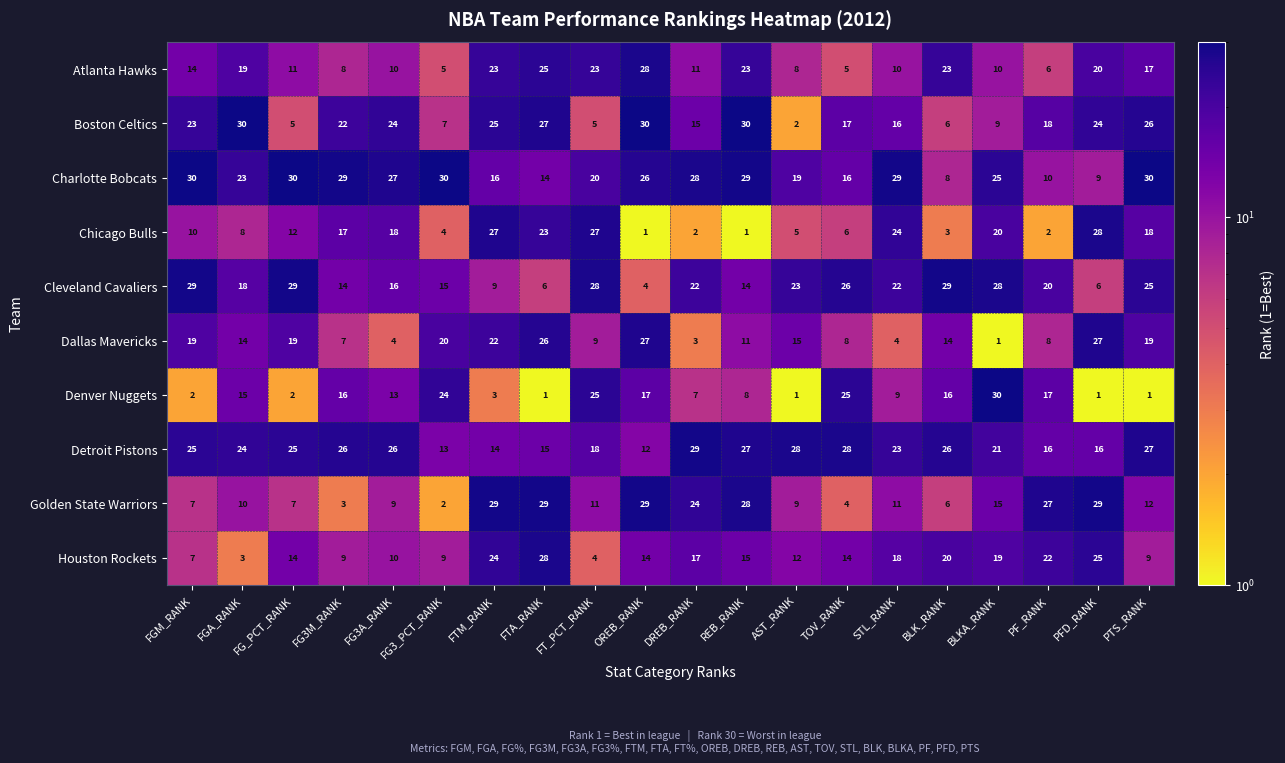

At FGA_RANK, list the series in order from largest to smallest.

Boston Celtics, Detroit Pistons, Charlotte Bobcats, Atlanta Hawks, Cleveland Cavaliers, Denver Nuggets, Dallas Mavericks, Golden State Warriors, Chicago Bulls, Houston Rockets